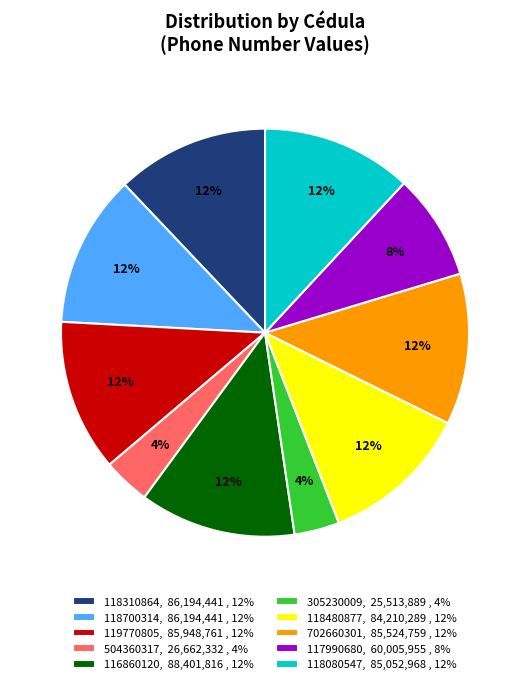

Does any single category account for the majority?

No